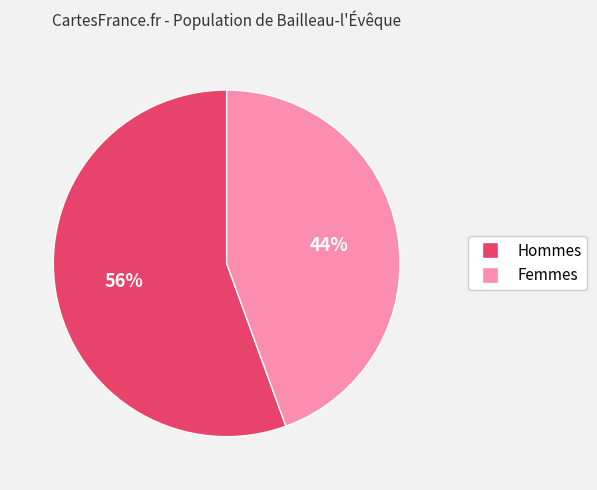

To the nearest percent, what is the average slice percentage?

50%